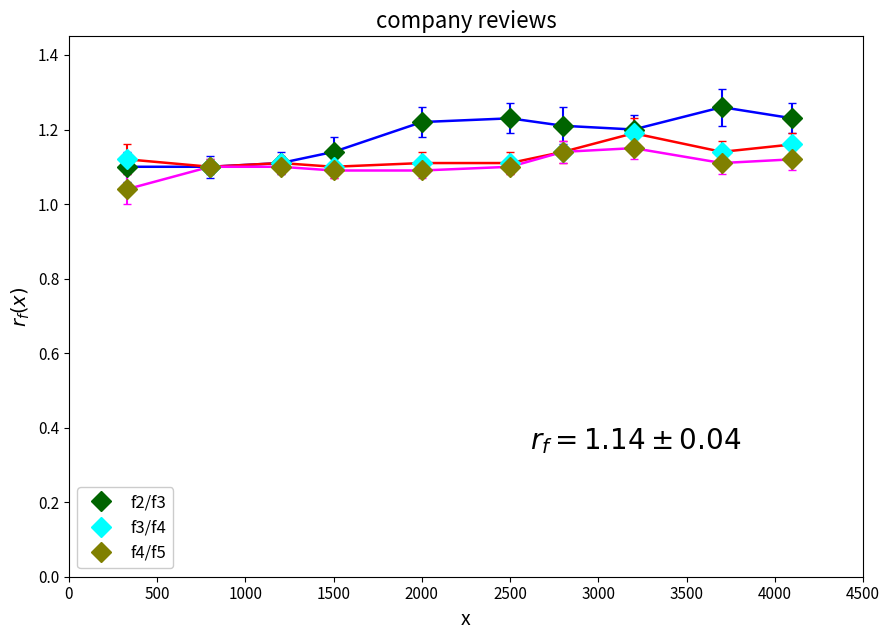

Which series has the largest range (max minus min)?

f2/f3